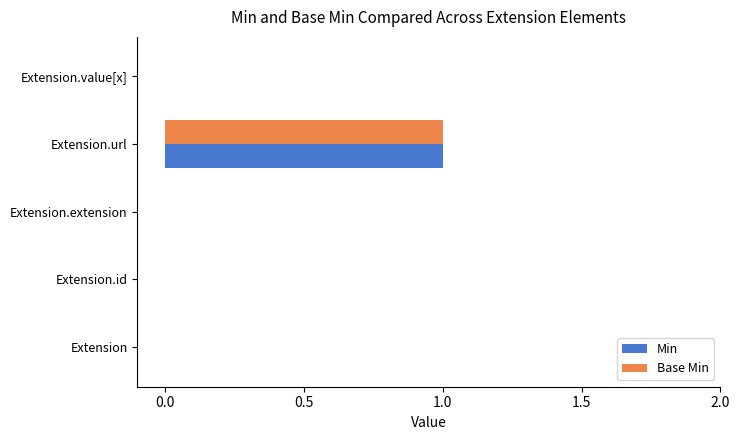

The value of Base Min at Extension is -1. True or false?

False